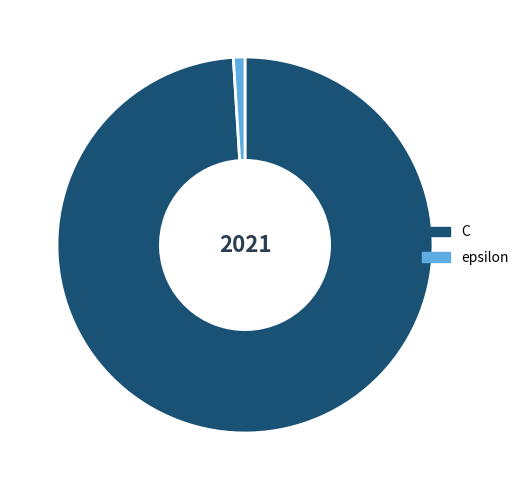

Which has a higher value, C or epsilon?

C